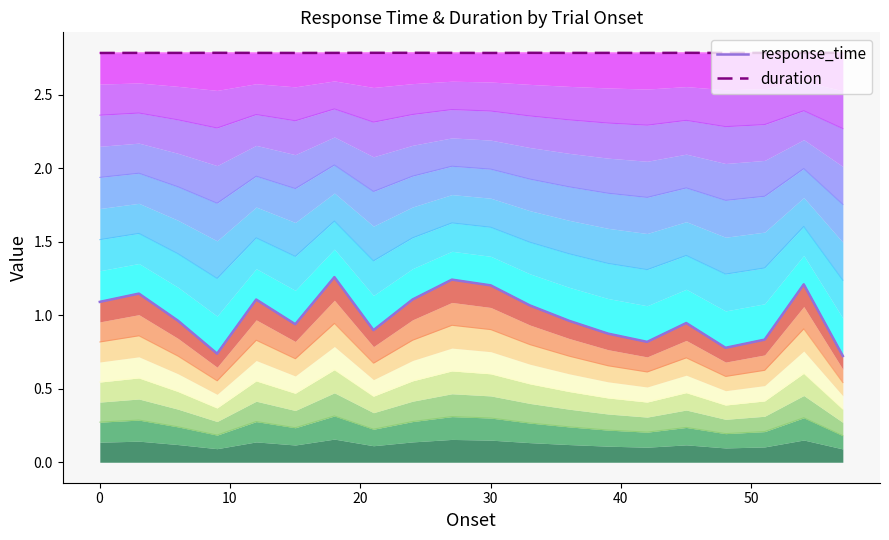

What is the average value of the response_time series?

1.0